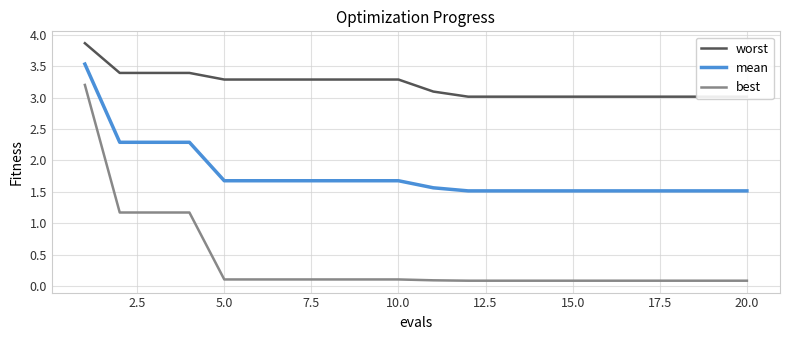

Does the chart have visible grid lines?

Yes